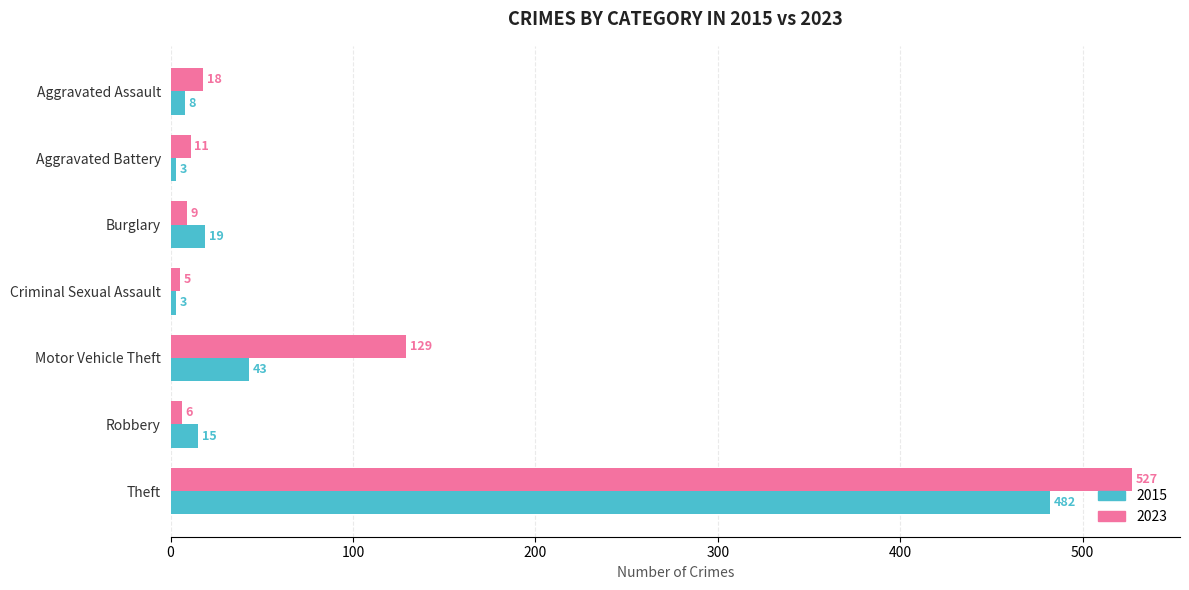

What is the difference between the highest and lowest values at Motor Vehicle Theft?

86